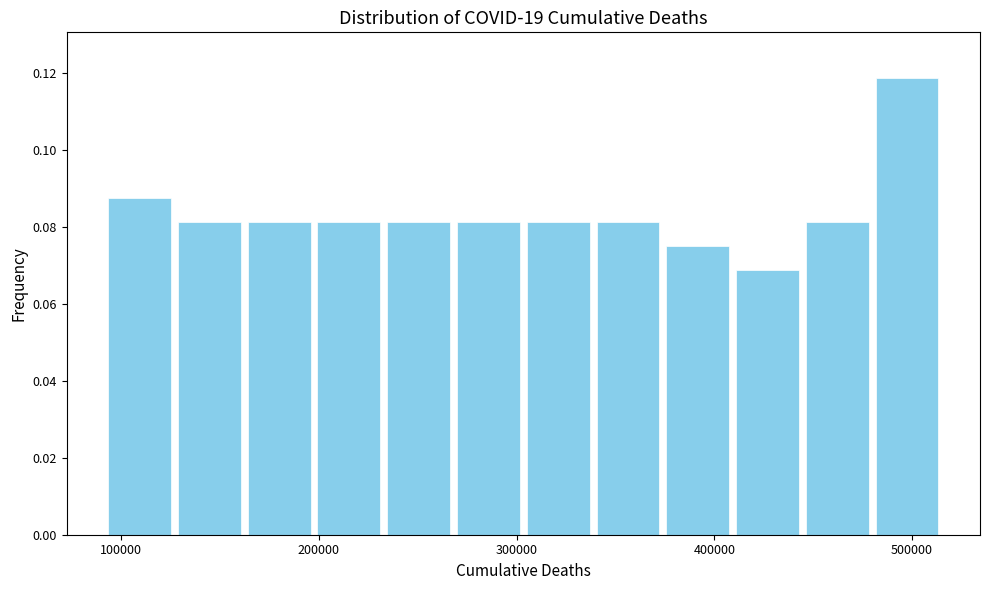

Read against the x-axis, roughly where is the centre of the tallest bar?

500000